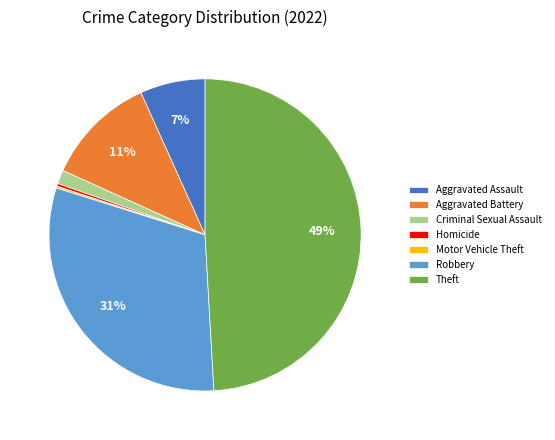

Which category has the biggest portion of the pie?

Theft